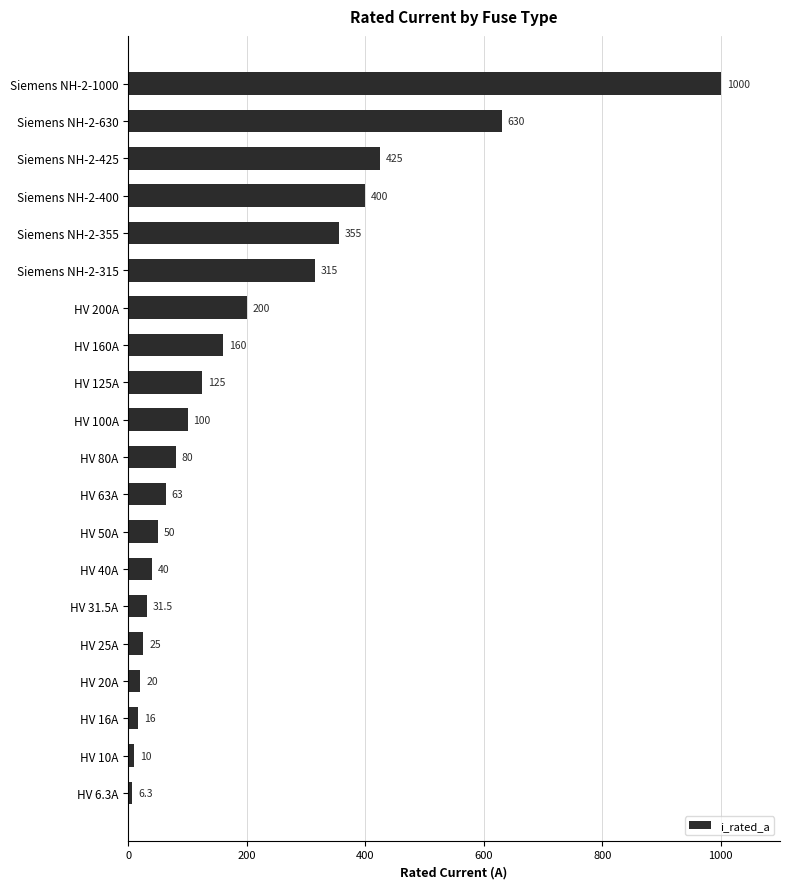

What is the minimum value shown in the chart?

6.3